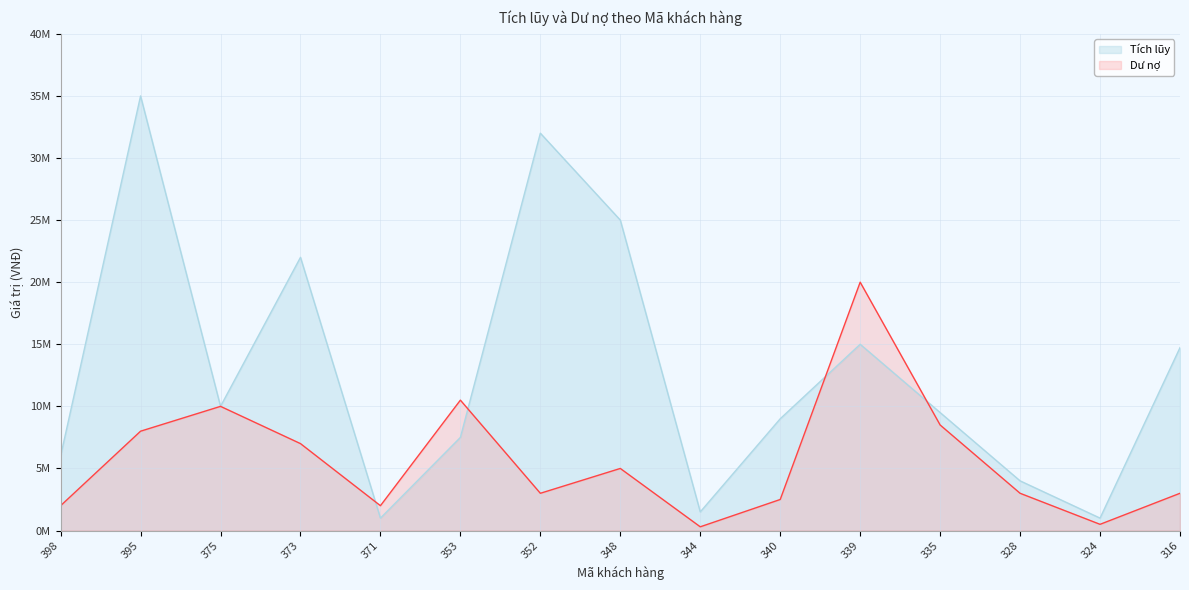

What is the difference between the maximum and minimum values in the Tích lũy series?

34000000